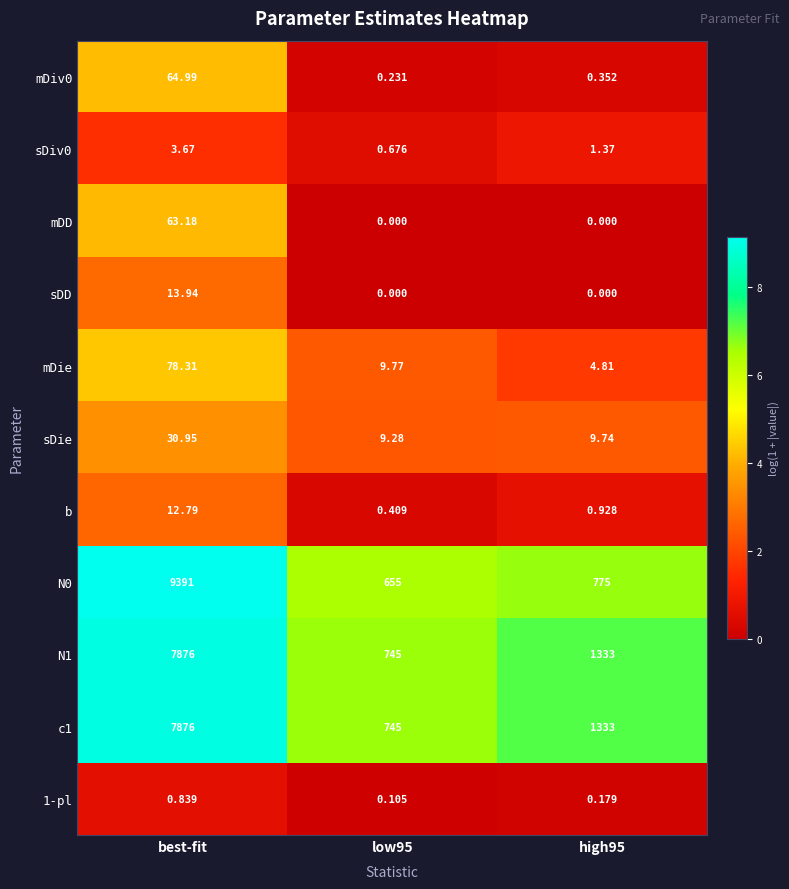

At how many categories does at least one series exceed 3?

3